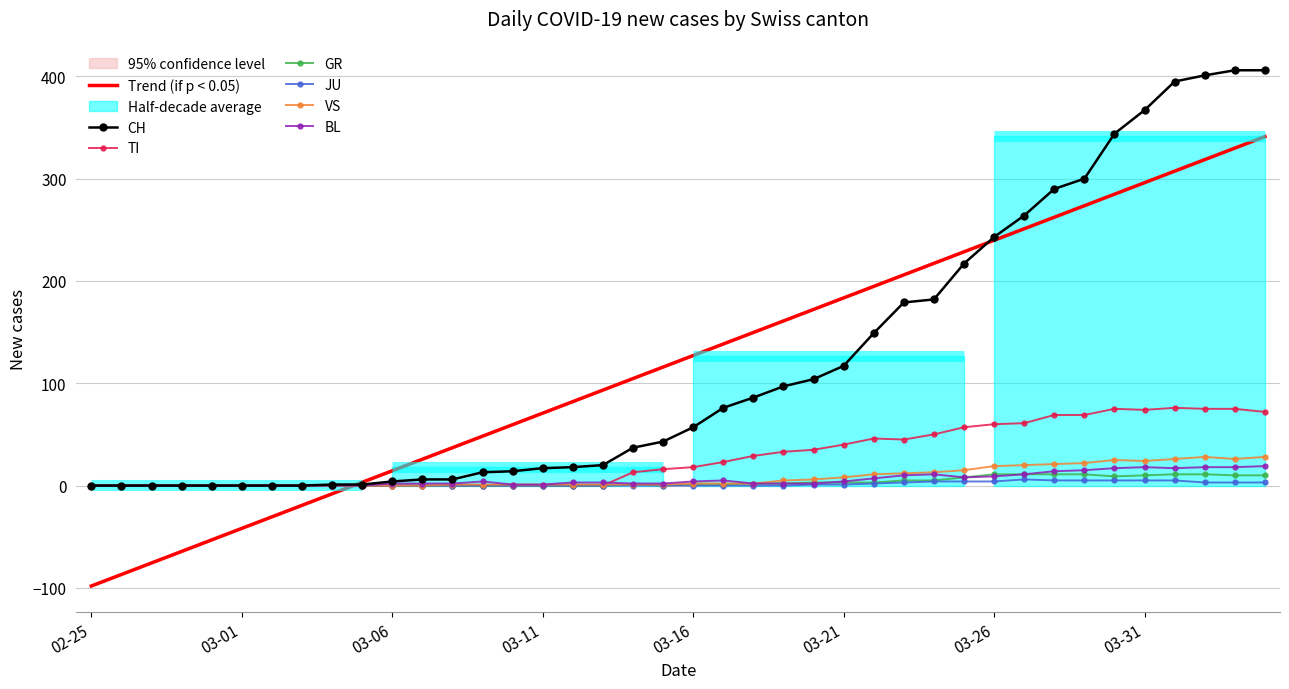

The value of BL at 03-31 is 18.0. True or false?

True